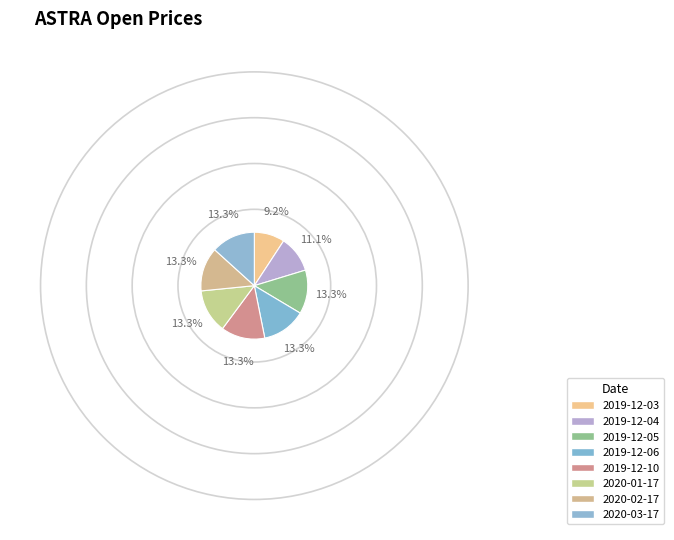

What percentage is the 2019-12-04 slice, to the nearest percent?

11%